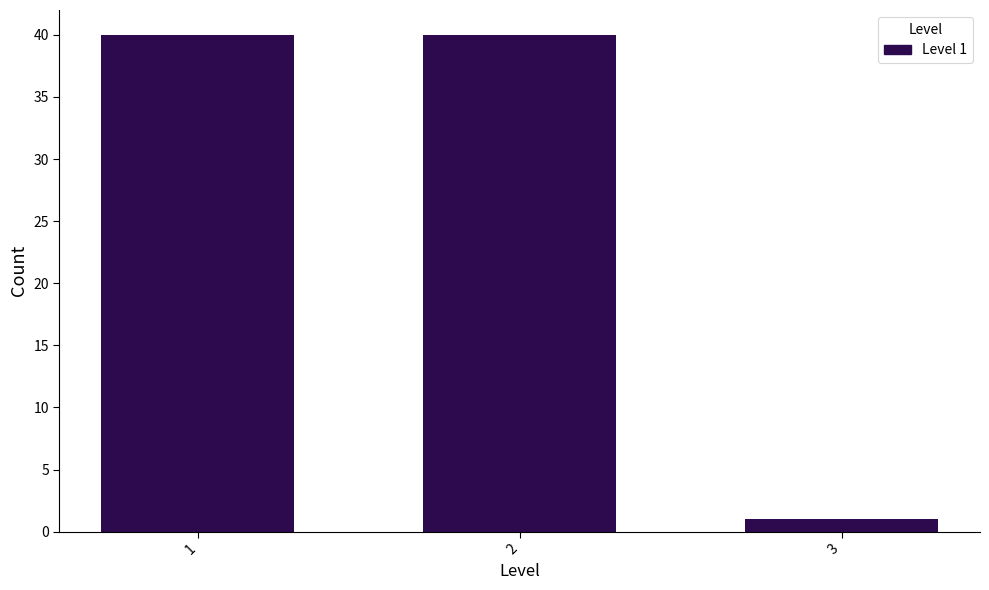

Reading left to right, extract all data points from this chart.

1=40	2=40	3=1